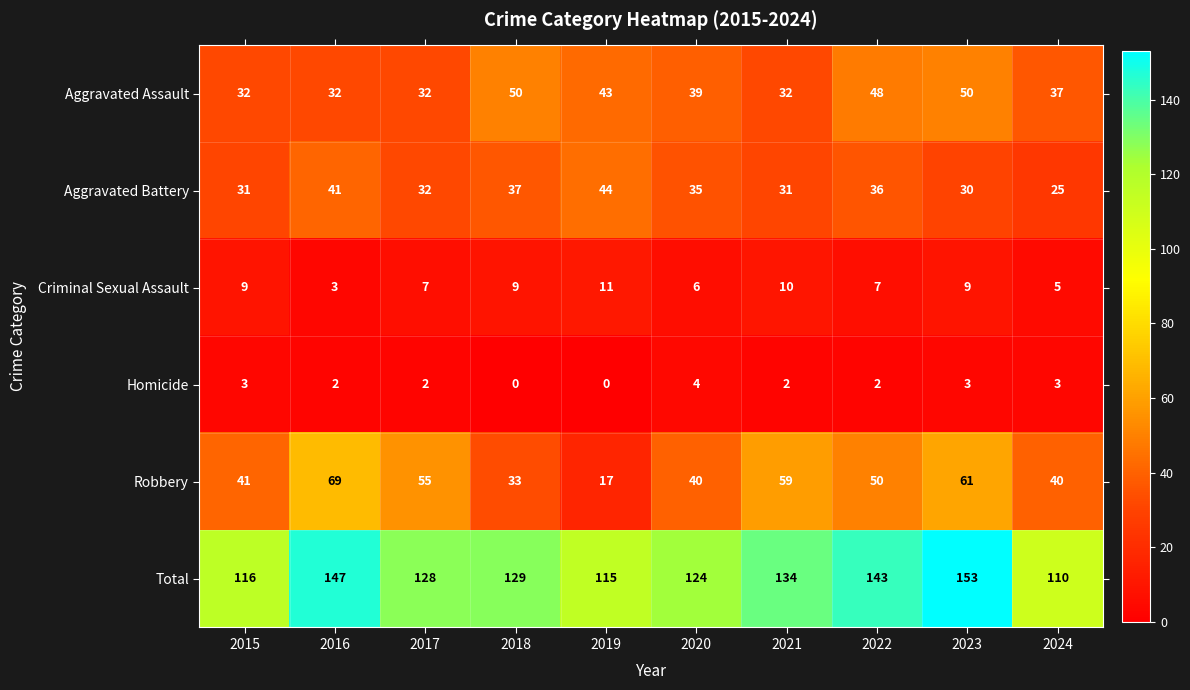

Which series changed the most between 2021 and 2023?

Total